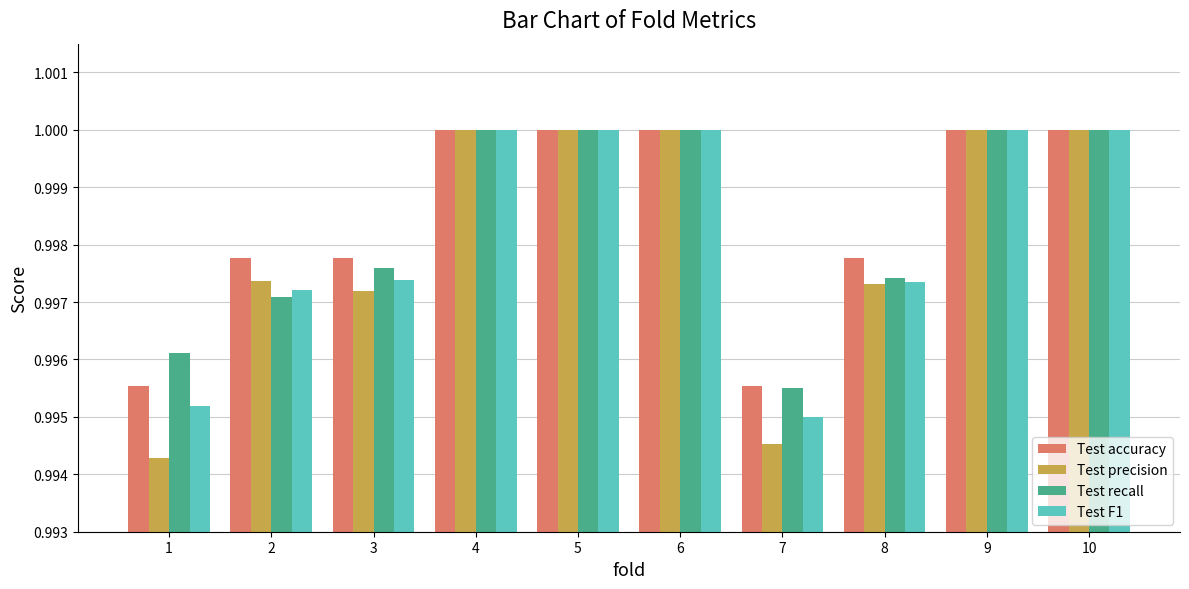

At which label does Test recall reach its minimum?

7